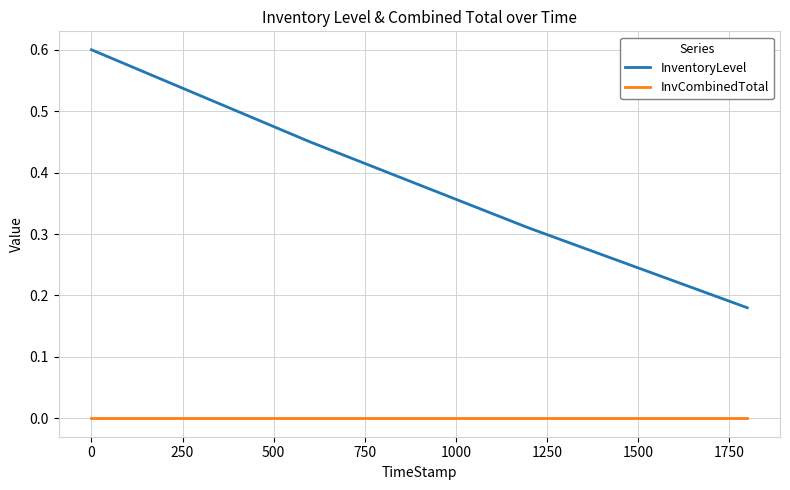

True or false: InventoryLevel and InvCombinedTotal intersect in this chart.

False